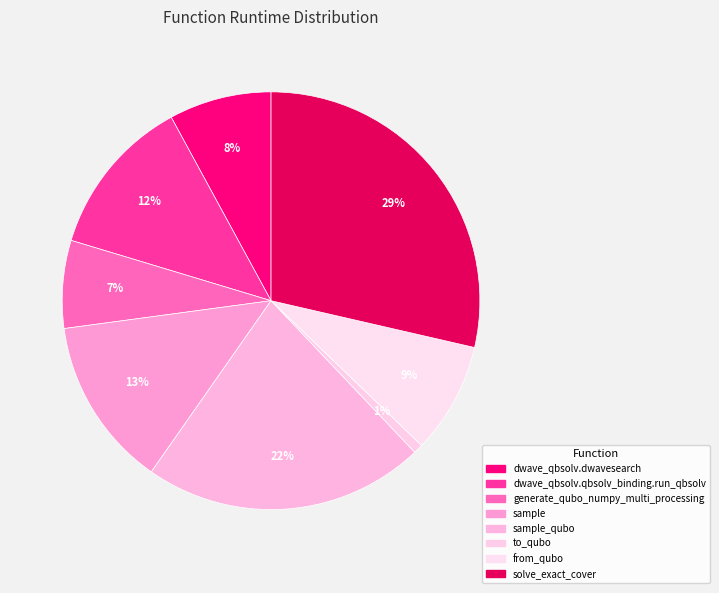

How many segments does this pie chart have?

8